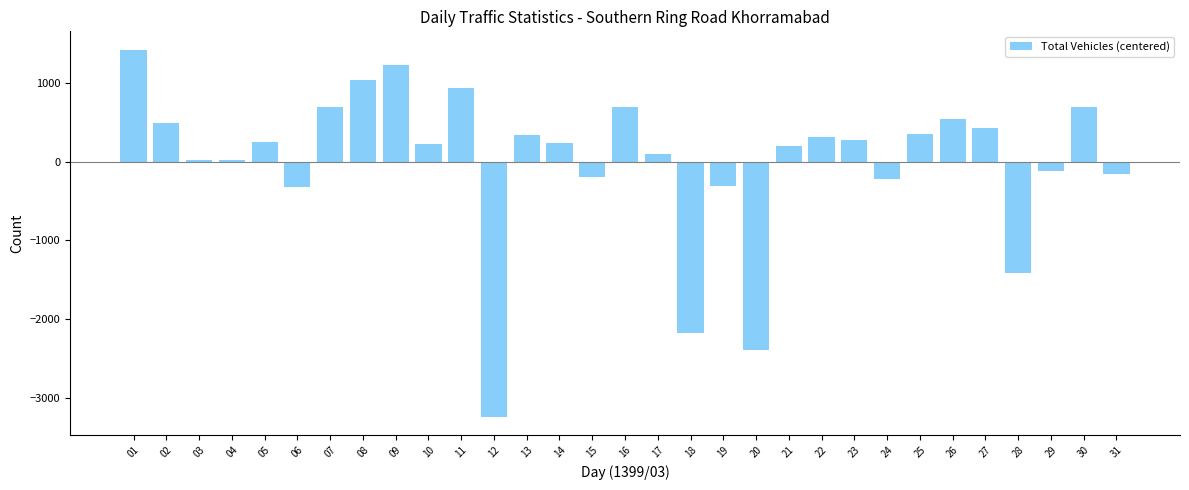

What is the maximum value shown in the chart?

1425.6